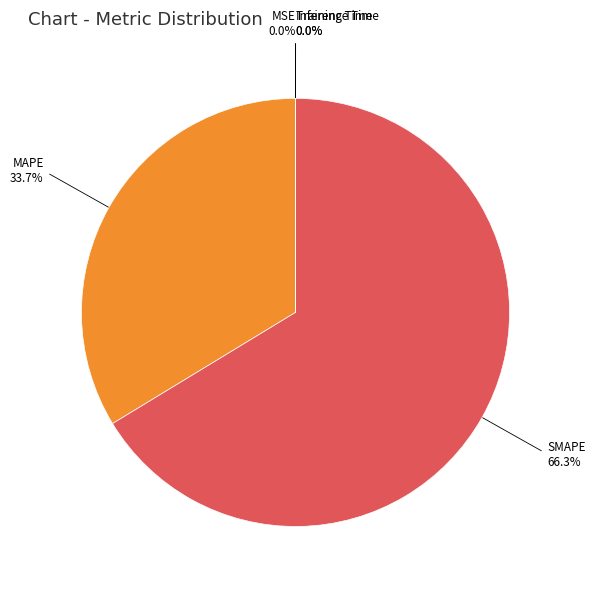

The SMAPE slice represents 77% of the pie. True or false?

False